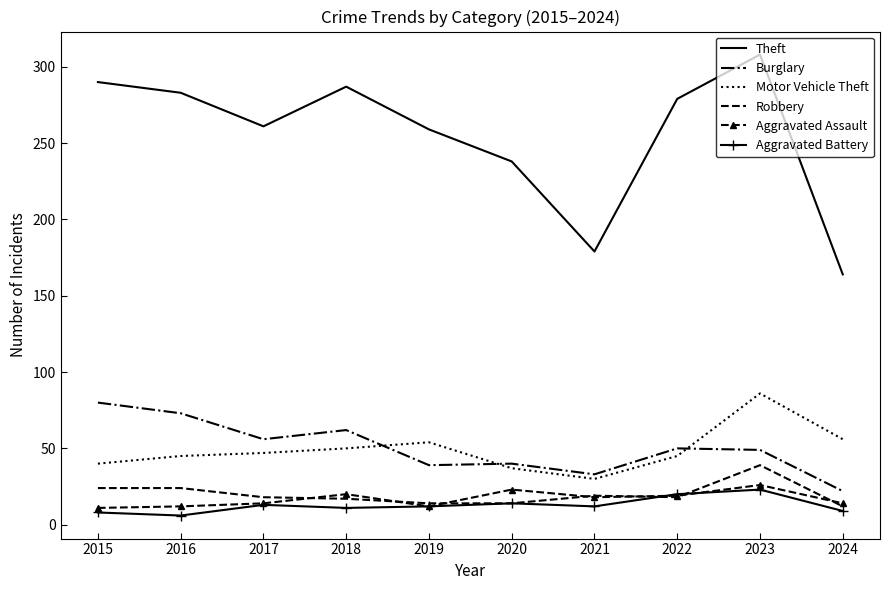

What is the difference between the maximum and second lowest values in the Burglary series?

47